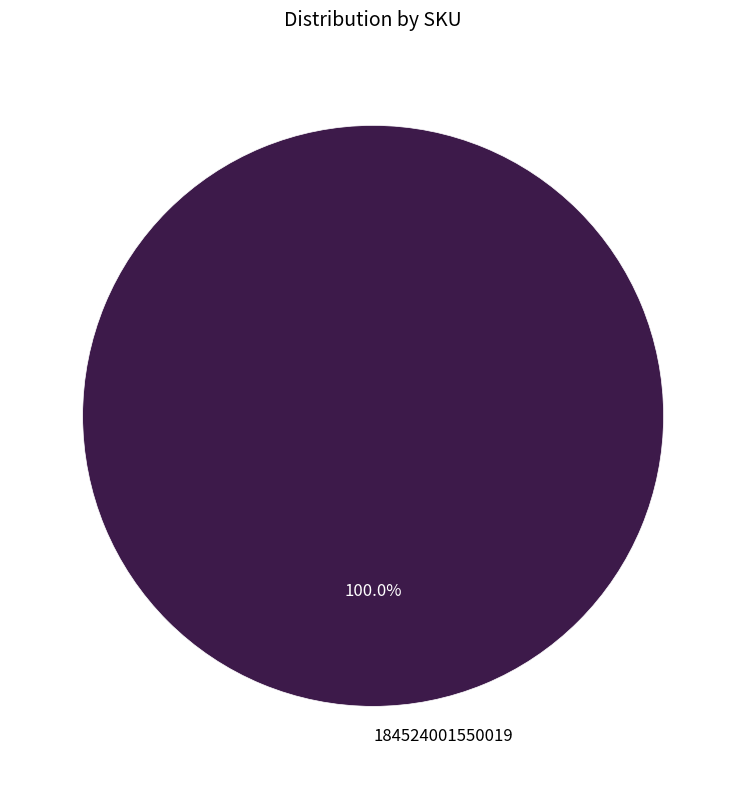

The 184524001550019 slice represents 86% of the pie. True or false?

False